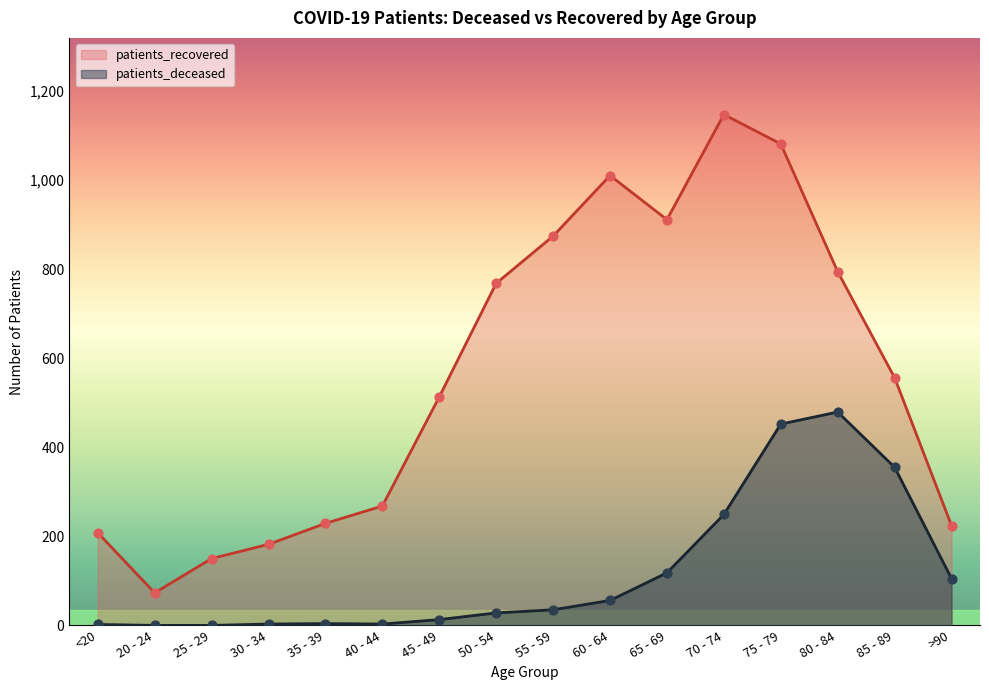

Which series has the largest Y range (max minus min)?

patients_recovered